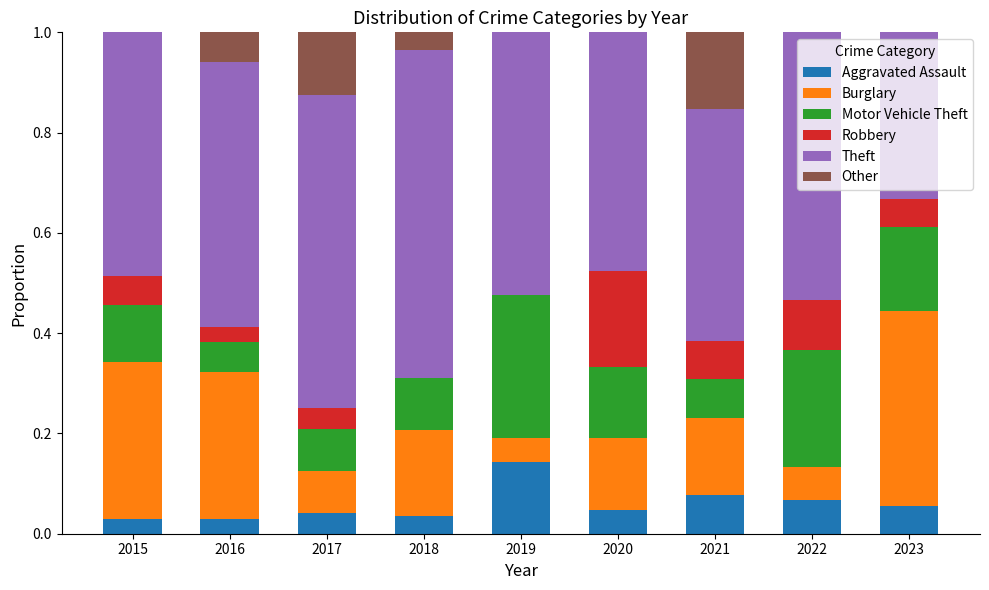

What is the total value across all series at 2017?

1.0